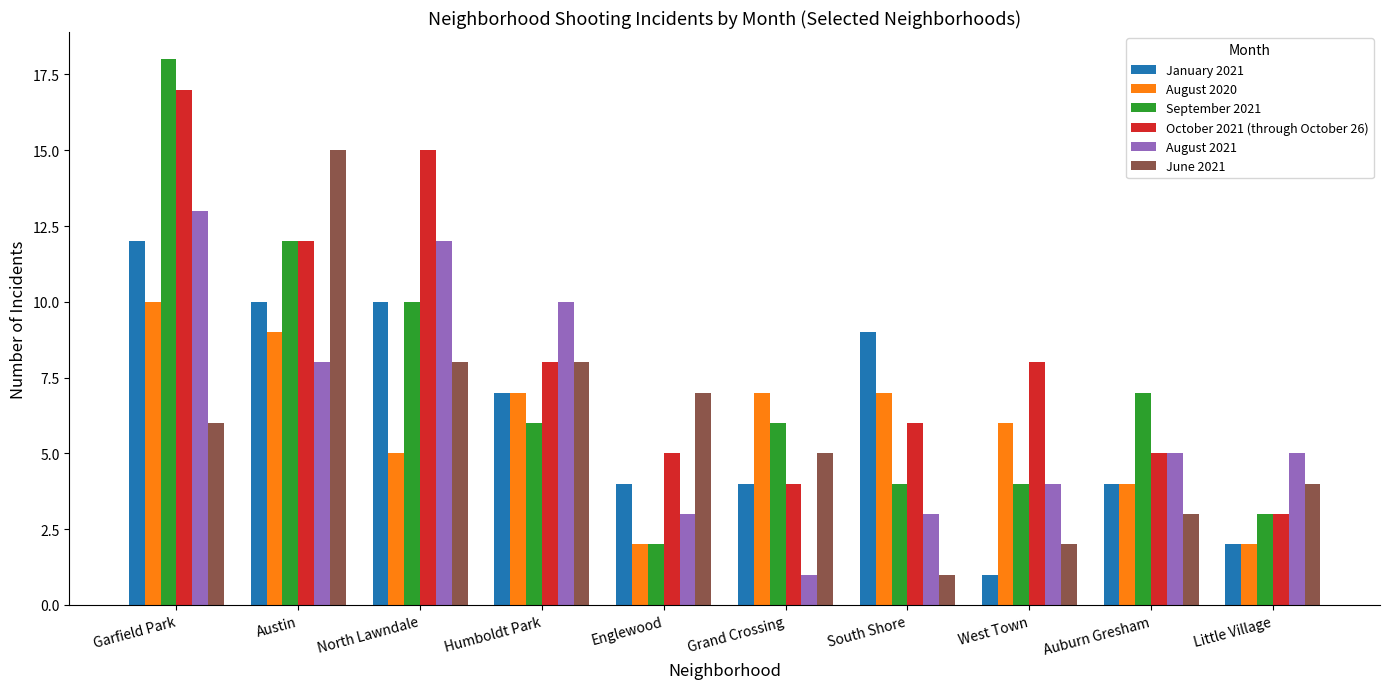

Is it true that August 2021 equals 1 at Grand Crossing?

True